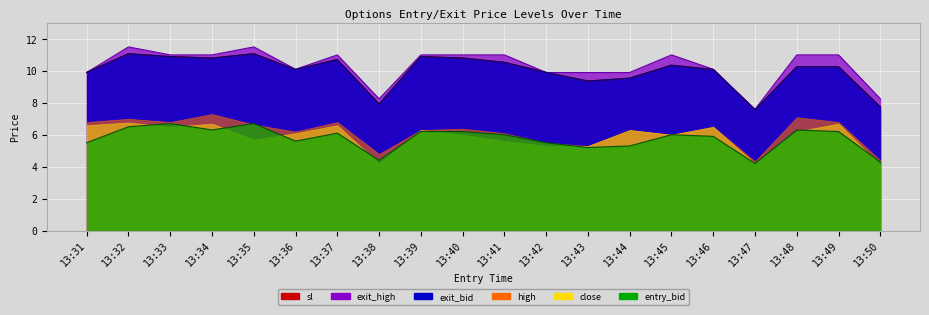

Between 13:34 and 13:44, which series saw the biggest shift?

sl